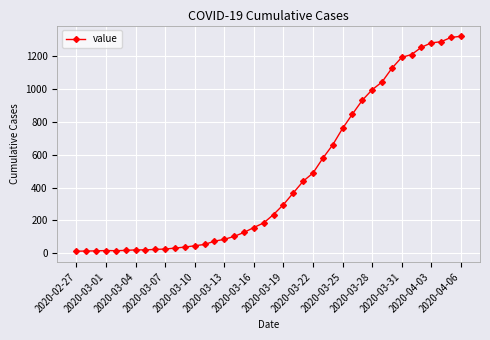

What is the maximum value shown in the chart?

1319